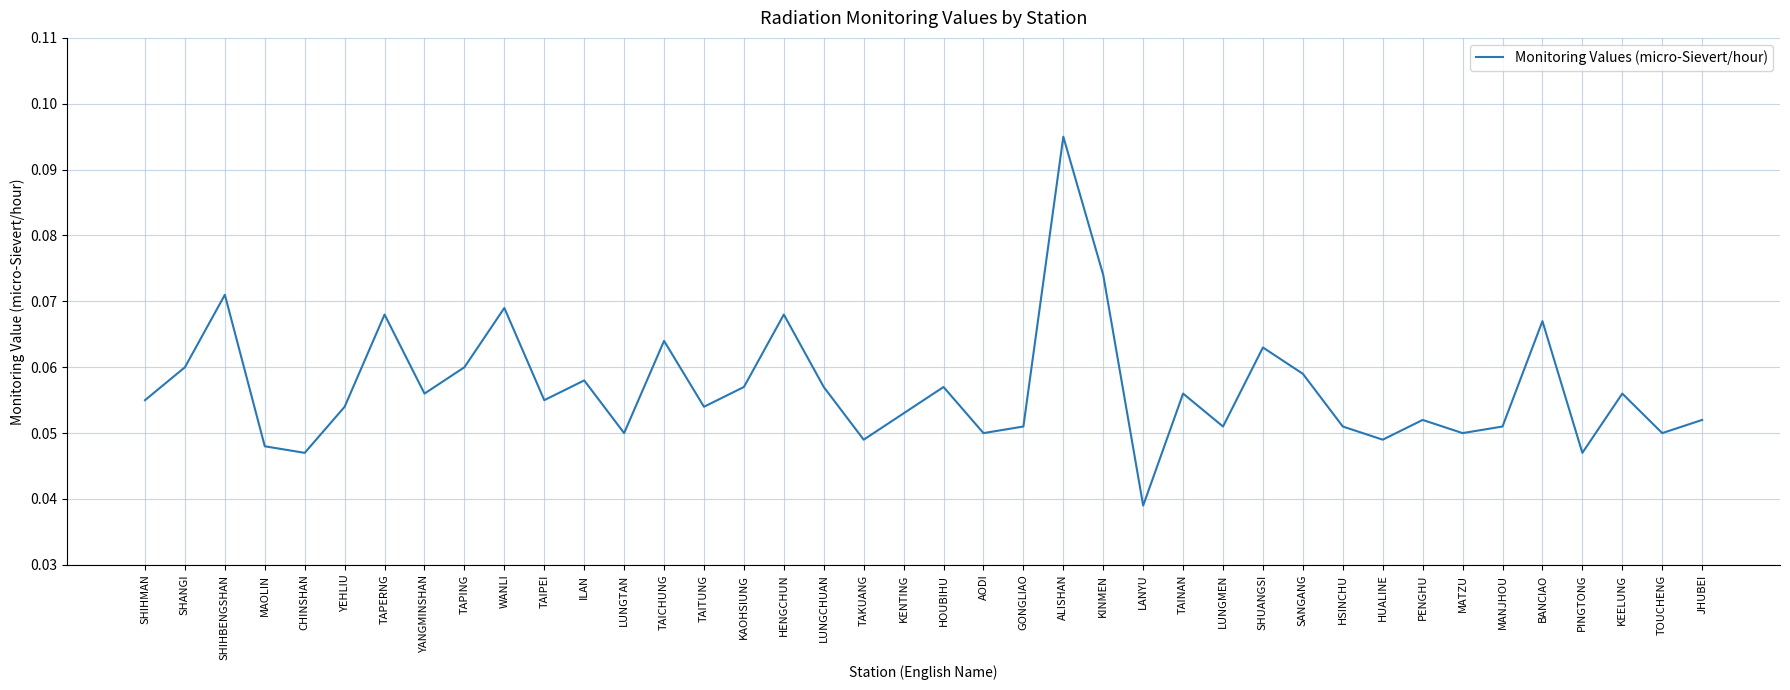

The chart shows a value of 0.0 at LUNGTAN. True or false?

False